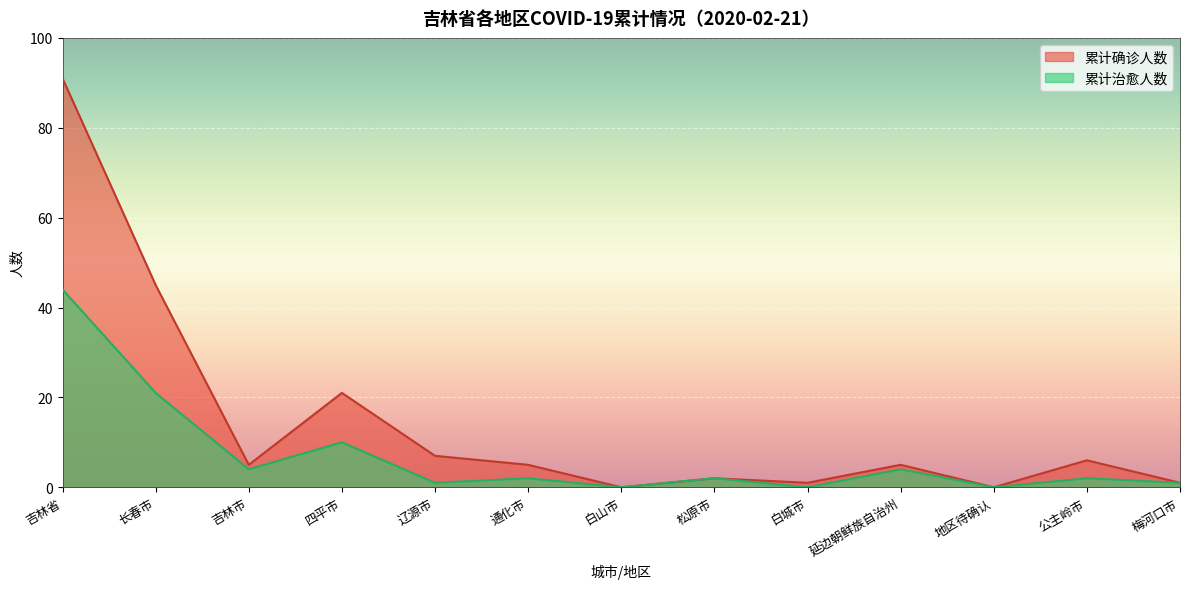

How many data points in 累计确诊人数 are less than 5?

5